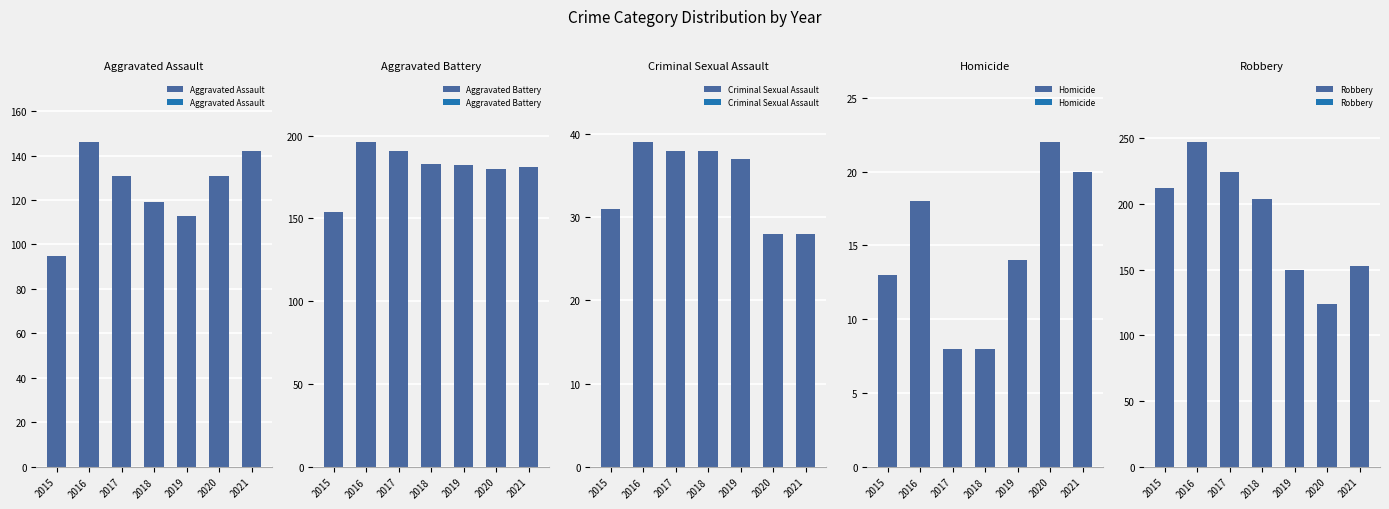

How many data points in Homicide are less than 14?

3